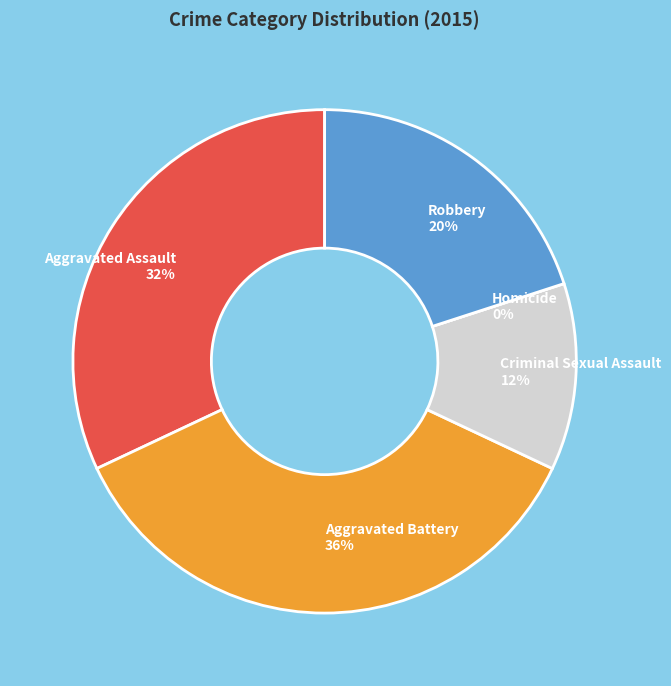

Which slice is the smallest?

Homicide